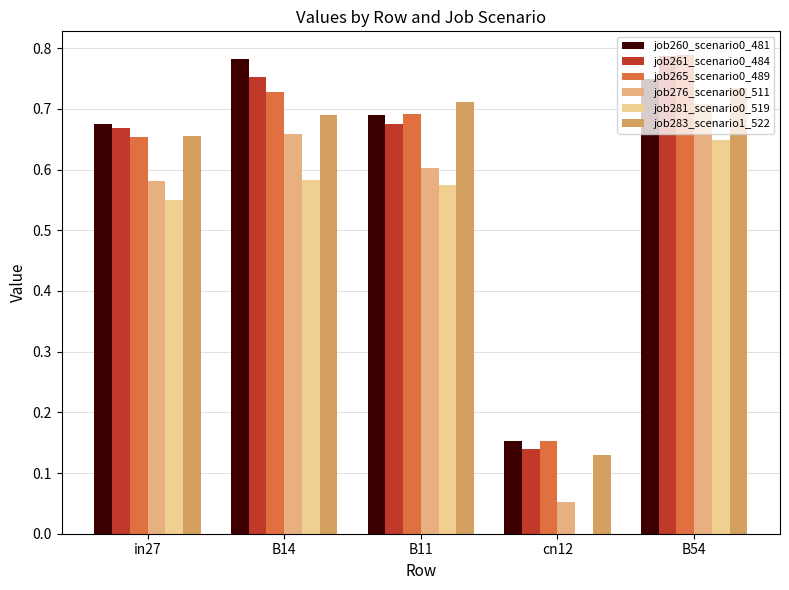

Reading right to left, transcribe all the data shown in this chart.

job260_scenario0_481: 0.7	0.2	0.7	0.8	0.7
job261_scenario0_484: 0.8	0.1	0.7	0.8	0.7
job265_scenario0_489: 0.8	0.2	0.7	0.7	0.7
job276_scenario0_511: 0.7	0.1	0.6	0.7	0.6
job281_scenario0_519: 0.6	0.0	0.6	0.6	0.5
job283_scenario1_522: 0.7	0.1	0.7	0.7	0.7